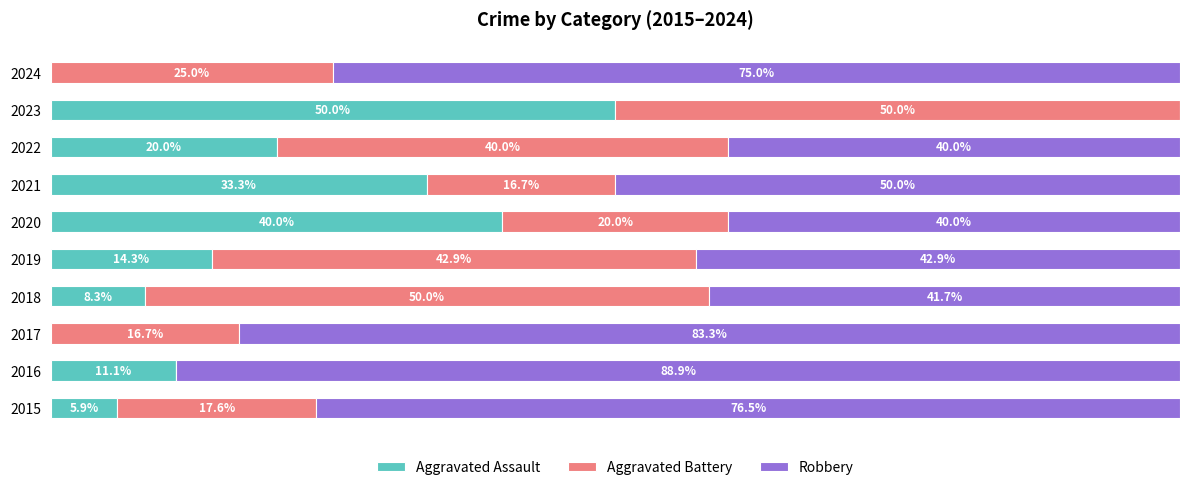

What are all the series names shown in the legend?

Aggravated Assault, Aggravated Battery, Robbery